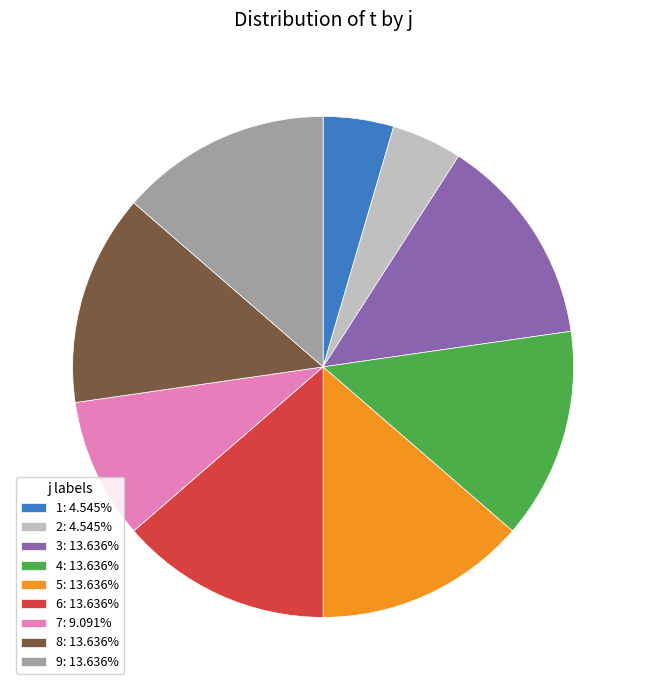

Combined, do 6: 13.636% and 5: 13.636% account for over 50%?

No